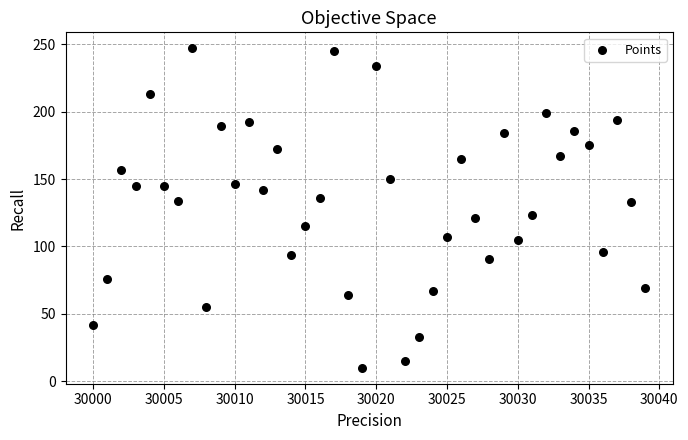

What is the range of X values (max minus min)?

39